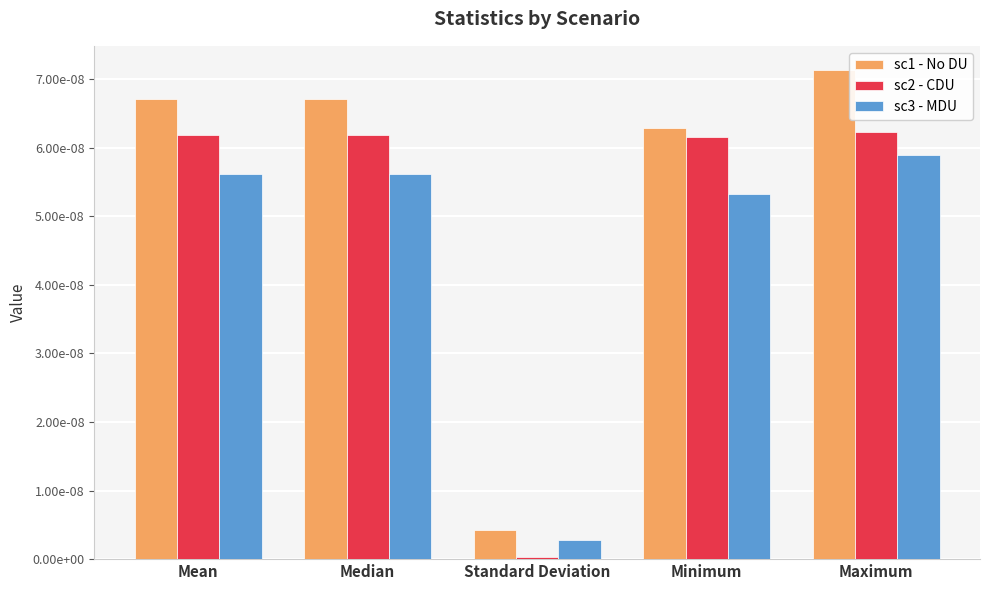

What position from the left is Median?

2